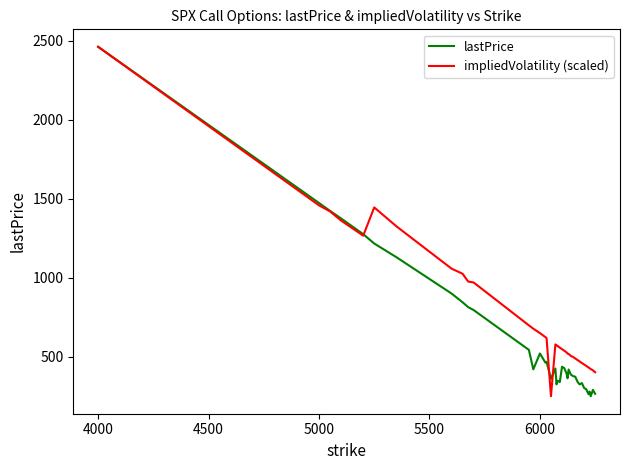

Which series has the largest total across all categories?

impliedVolatility (scaled)